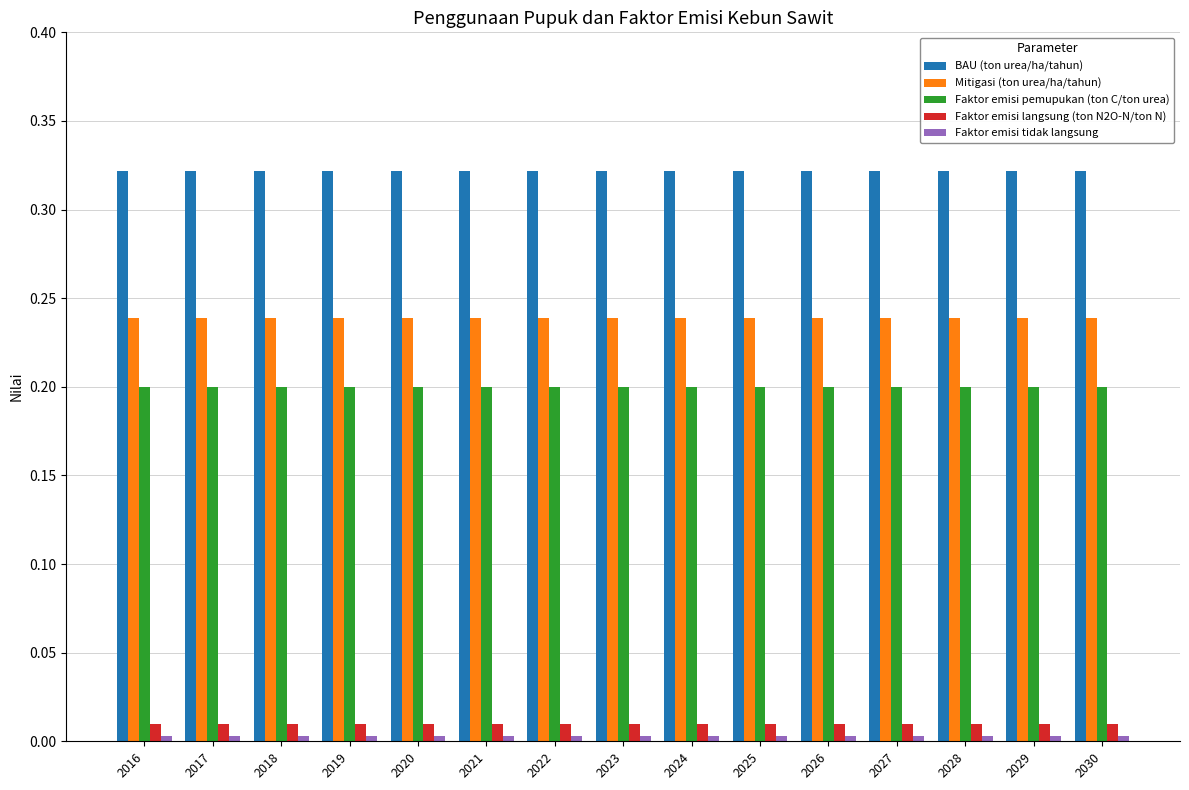

Is the value of Faktor emisi langsung (ton N2O-N/ton N) at 2016 greater than the value of BAU (ton urea/ha/tahun) at 2017?

No